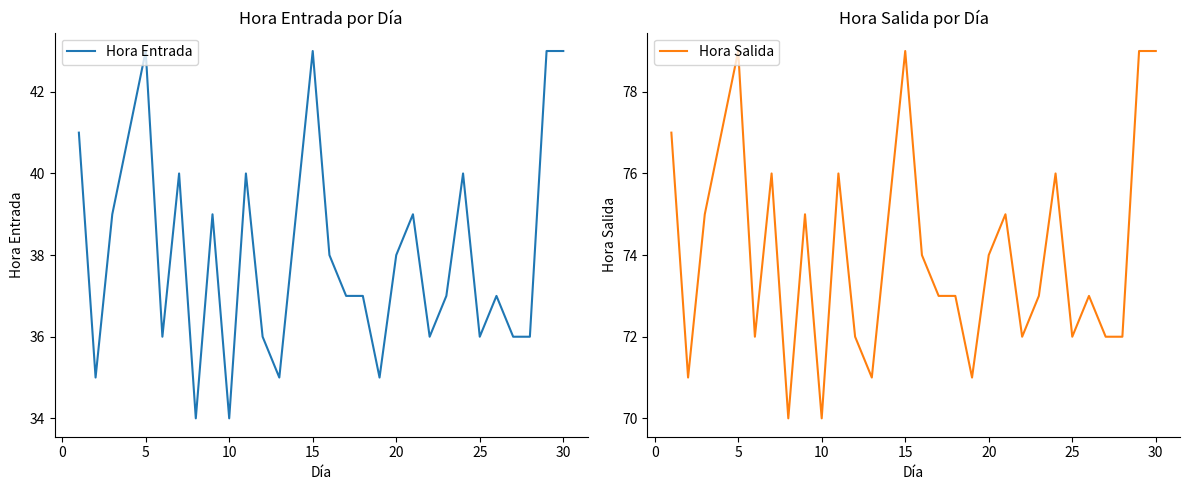

What are all the series names shown in the legend?

Hora Entrada, Hora Salida